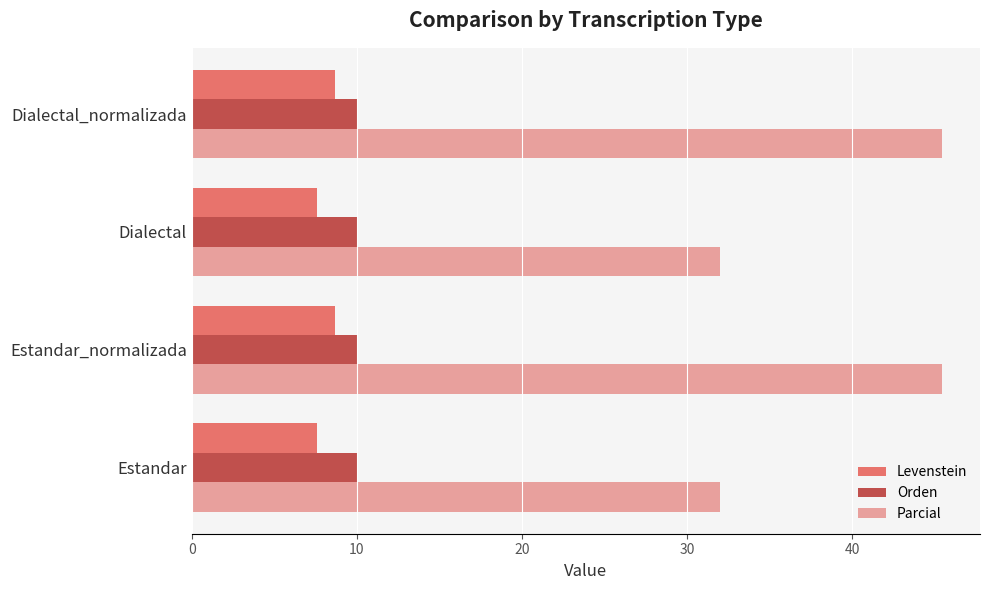

Which series has the largest range (max minus min)?

Parcial